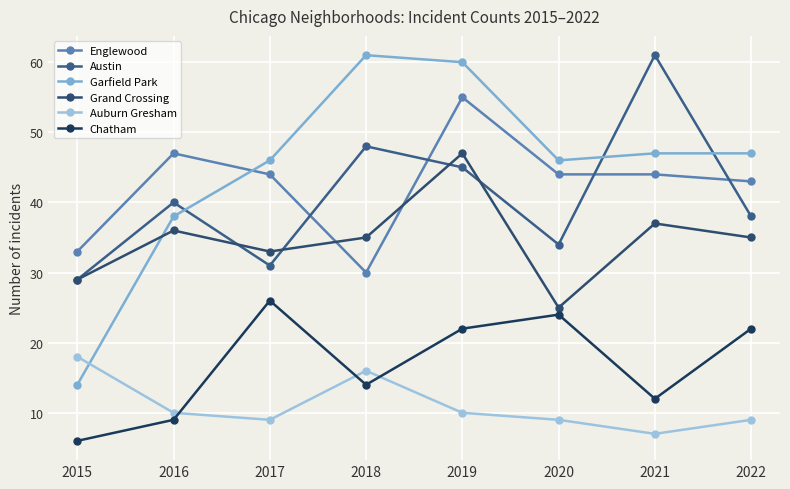

What is the difference between the Austin values at 2016 and 2020?

6